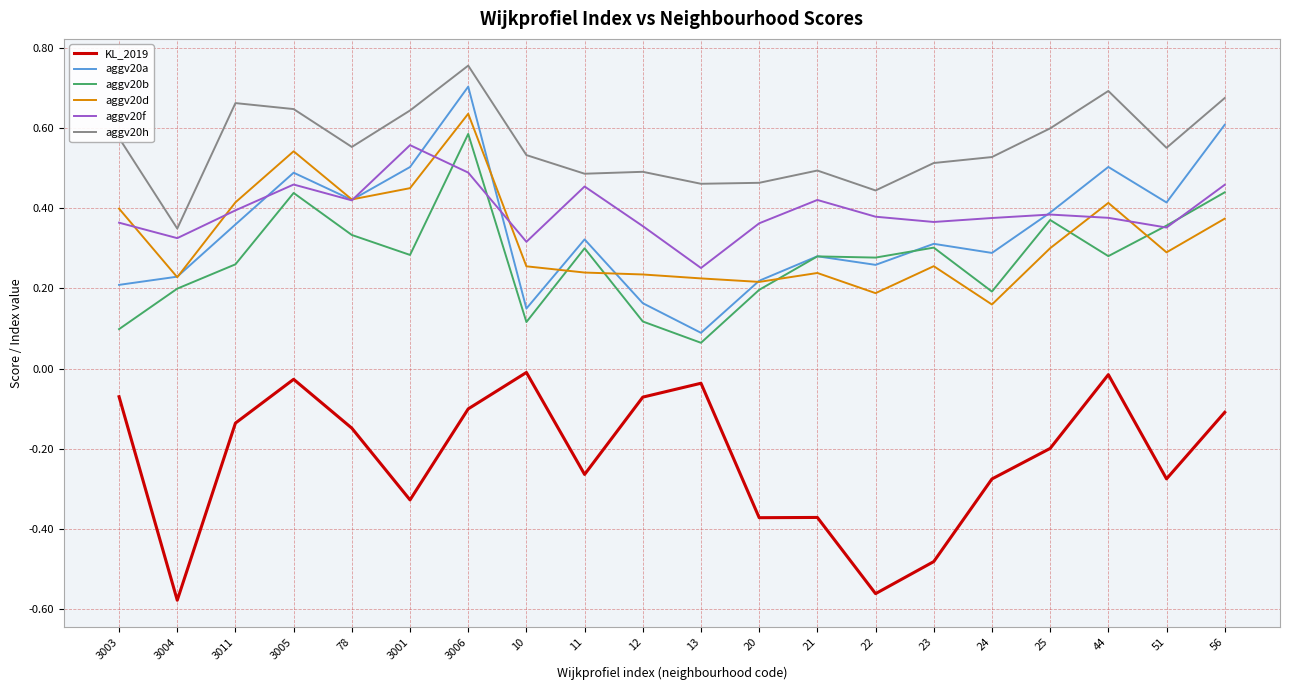

What is the sum of all aggv20b values?

5.5